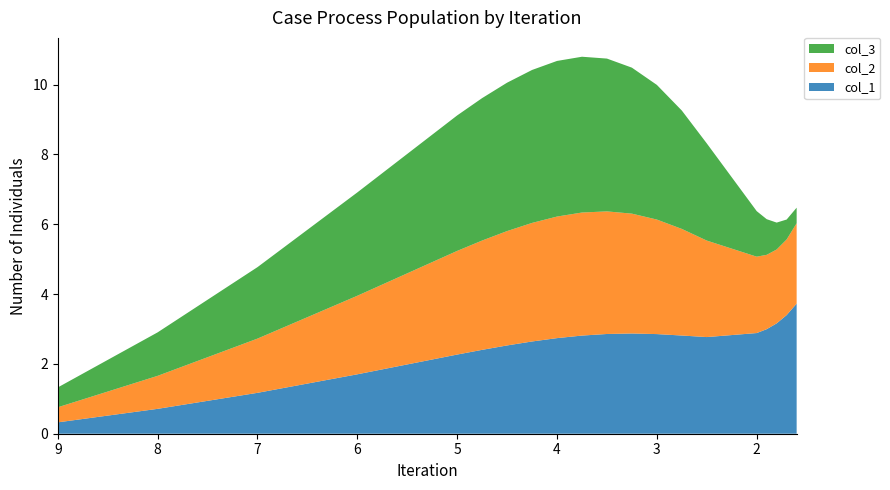

Reading left to right, transcribe all the data shown in this chart.

col_1: 9.0=0.3	8.0=0.7	7.0=1.2	6.0=1.7	5.0=2.3	4.75=2.4	4.5=2.5	4.25=2.6	4.0=2.7	3.75=2.8	3.5=2.9	3.25=2.9	3.0=2.9	2.75=2.8	2.5=2.8	2.0=2.9	1.9=3.0	1.8=3.2	1.7=3.4	1.6=3.7
col_2: 9.0=0.4	8.0=0.9	7.0=1.6	6.0=2.3	5.0=3.0	4.75=3.1	4.5=3.3	4.25=3.4	4.0=3.5	3.75=3.5	3.5=3.5	3.25=3.4	3.0=3.3	2.75=3.1	2.5=2.8	2.0=2.2	1.9=2.1	1.8=2.1	1.7=2.2	1.6=2.3
col_3: 9.0=0.6	8.0=1.2	7.0=2.0	6.0=3.0	5.0=3.9	4.75=4.1	4.5=4.3	4.25=4.4	4.0=4.5	3.75=4.5	3.5=4.4	3.25=4.2	3.0=3.9	2.75=3.4	2.5=2.8	2.0=1.3	1.9=1.0	1.8=0.8	1.7=0.6	1.6=0.4